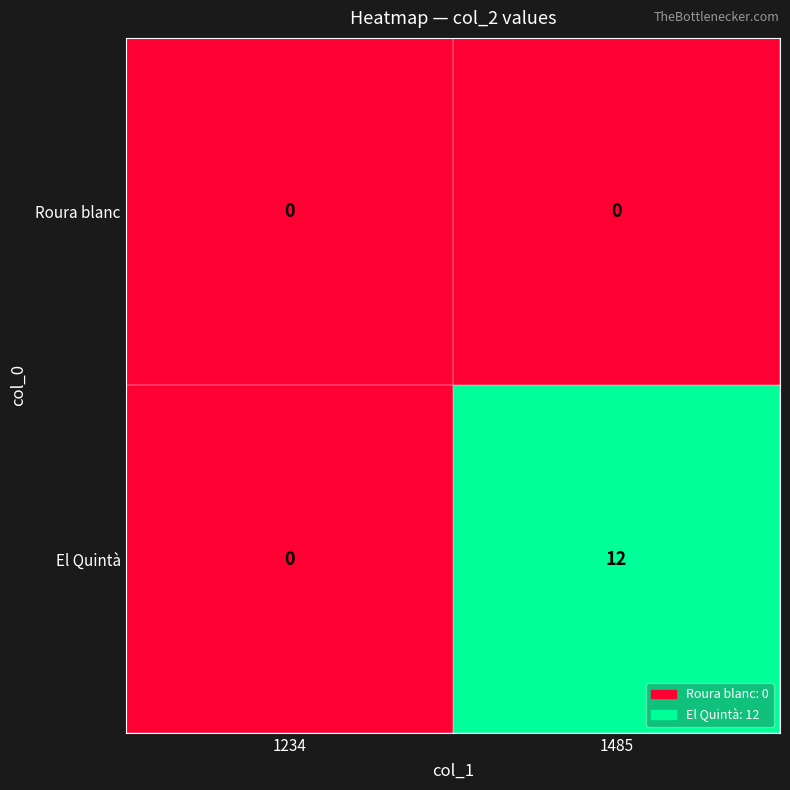

Which series has the largest range (max minus min)?

El Quintà